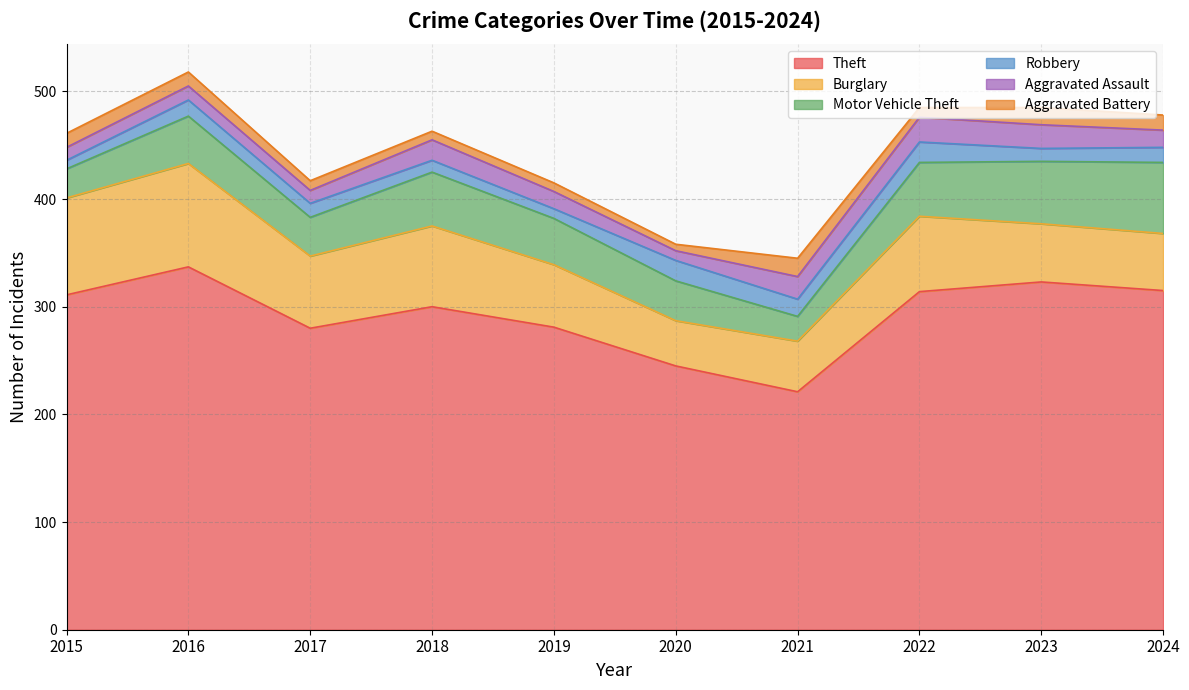

What is the value of the Motor Vehicle Theft point at the 6th from the left?

37